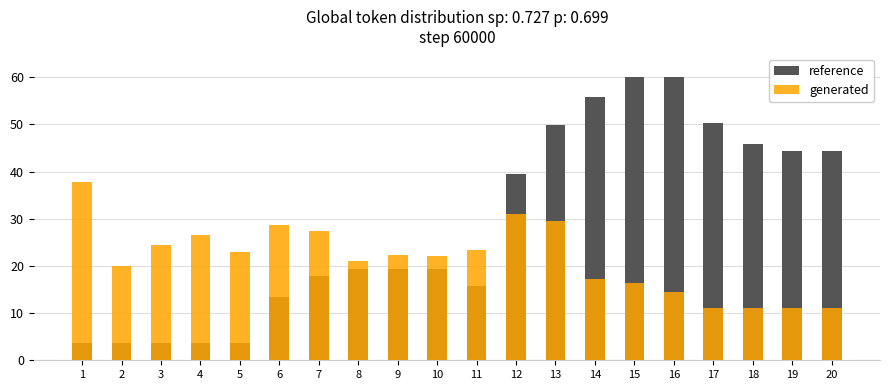

What is the smallest value displayed?

3.7